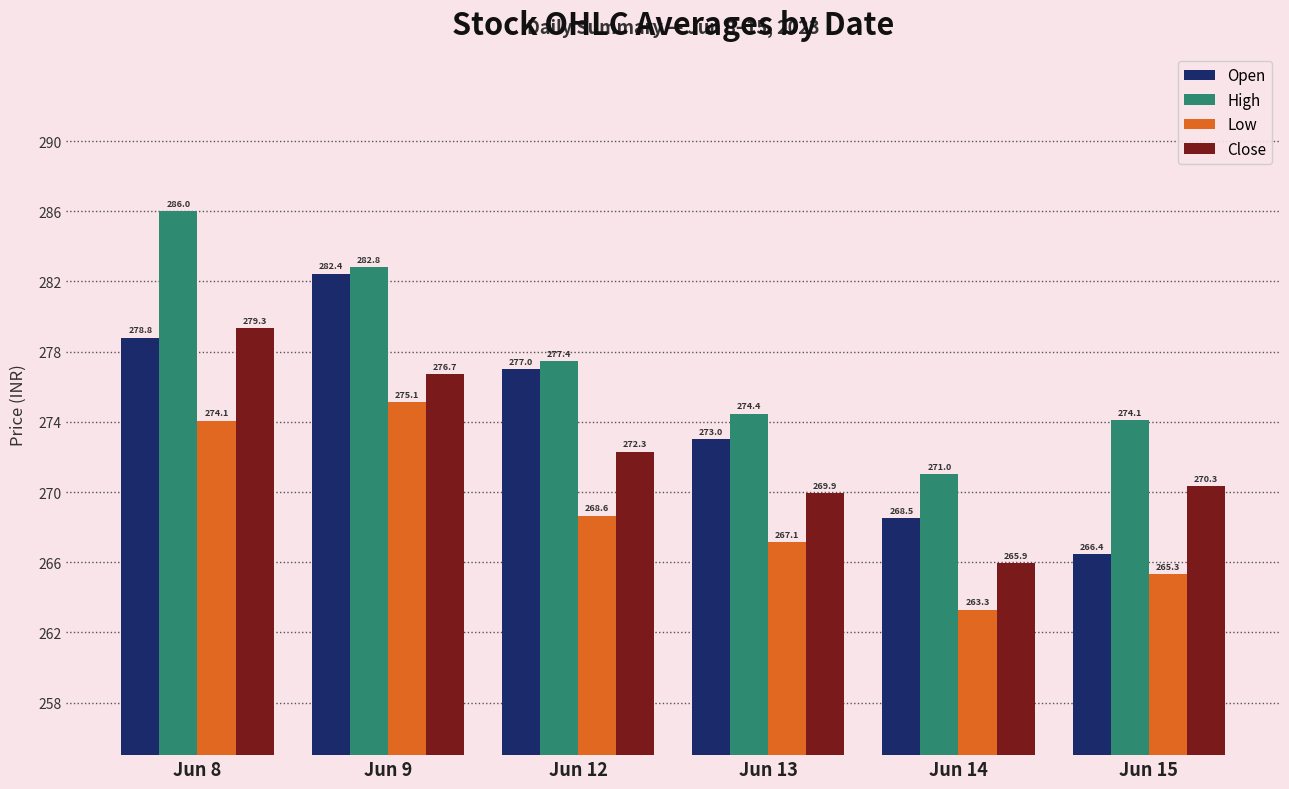

Rank the series by their maximum value, from lowest to highest.

Low, Close, Open, High